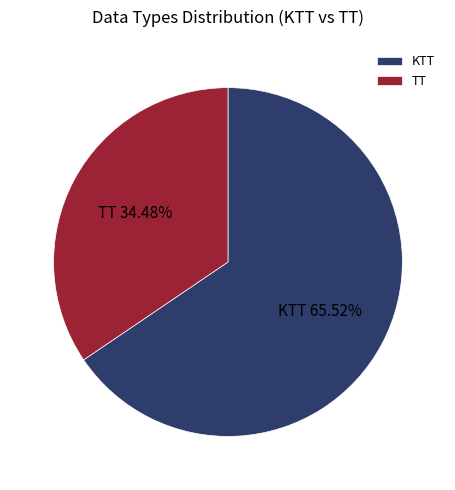

To the nearest percent, what portion does KTT represent?

66%